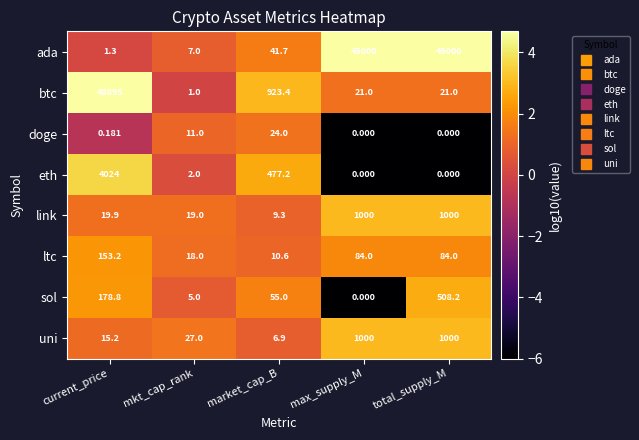

Which series has the widest spread of values?

btc